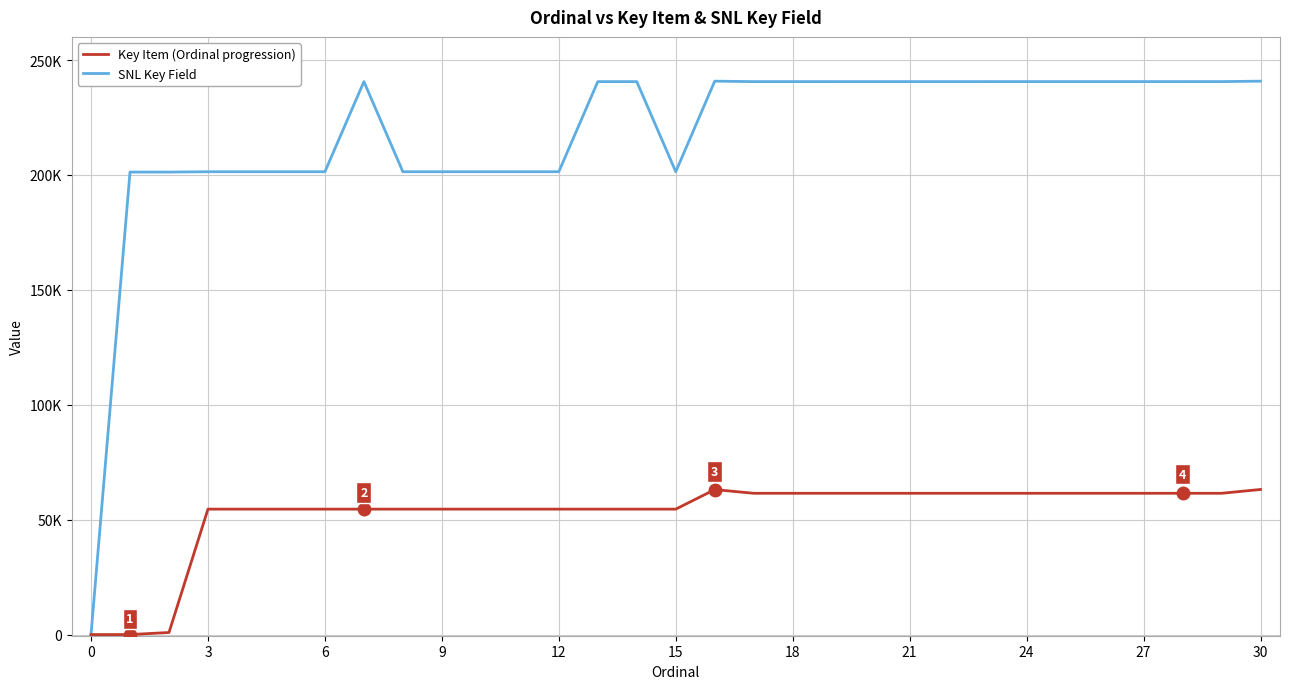

What is the label of the 12th point from the left?

30